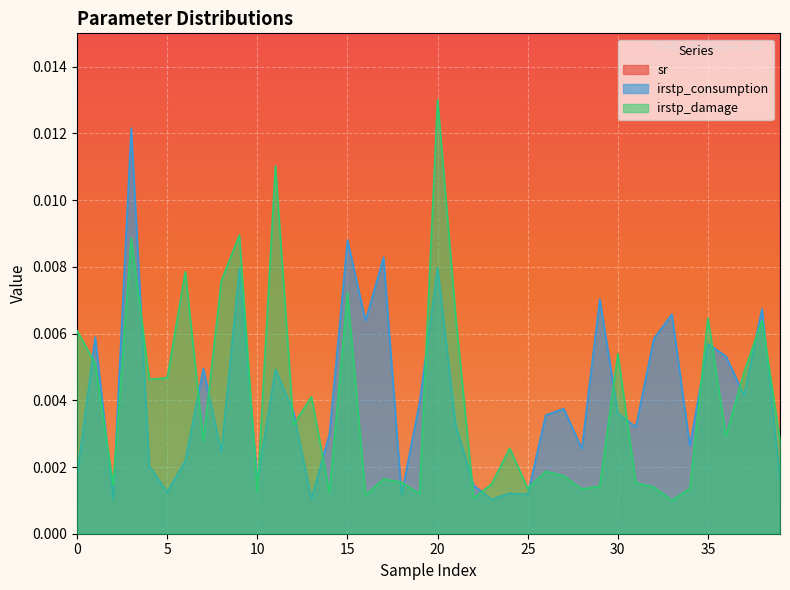

At which category does irstp_consumption reach its first local peak?

1